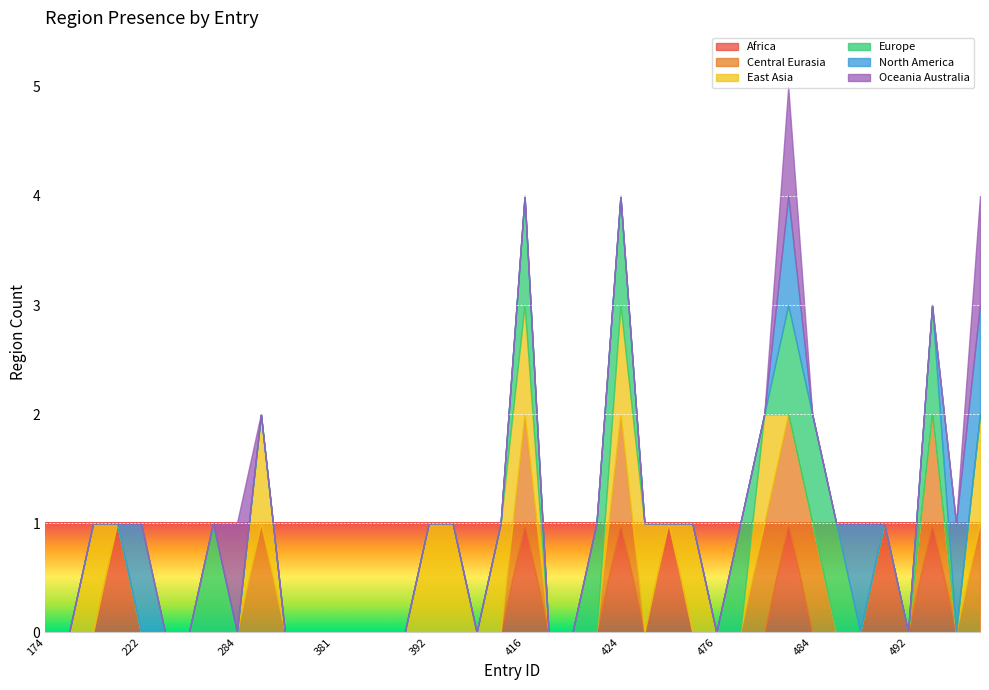

Is it true that region_oceania_australia equals 0 at 390?

True